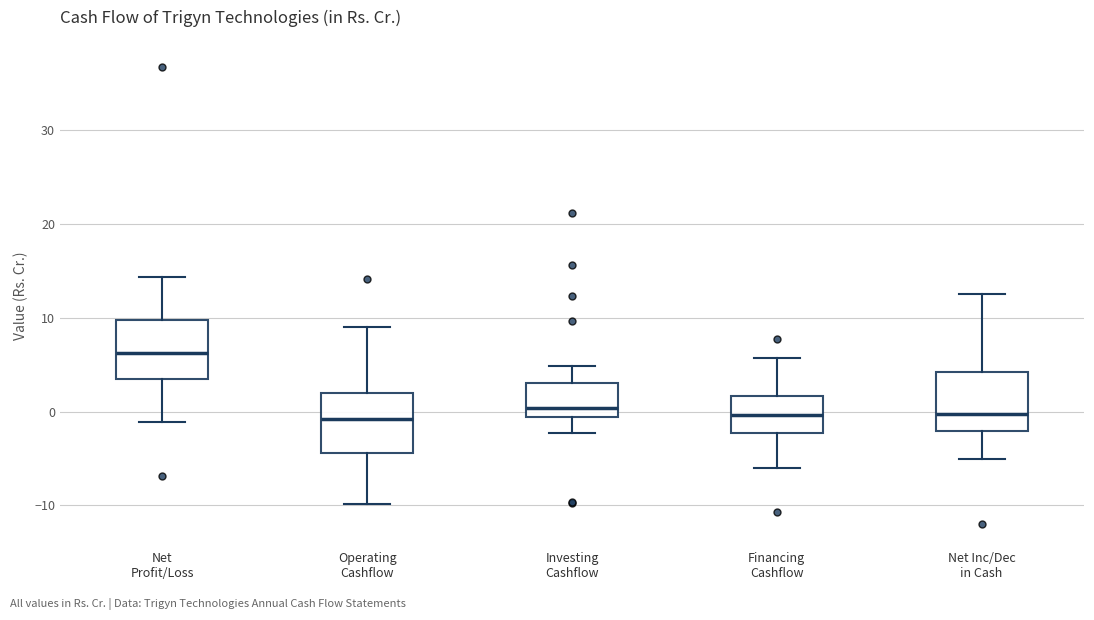

Reading left to right, transcribe this box plot: for each box, give where its median line is, the range the box spans, and where its two whiskers end, as read against the y-axis. The values are not printed on the chart, so give them approximately, as read against the axis.

Net Profit/Loss: median 6, box 3 to 10, whiskers -1 to 14
Operating Cashflow: median -1, box -4 to 2, whiskers -10 to 9
Investing Cashflow: median 0, box -1 to 3, whiskers -2 to 5
Financing Cashflow: median 0, box -2 to 2, whiskers -6 to 6
Net Inc/Dec in Cash: median 0, box -2 to 4, whiskers -5 to 13